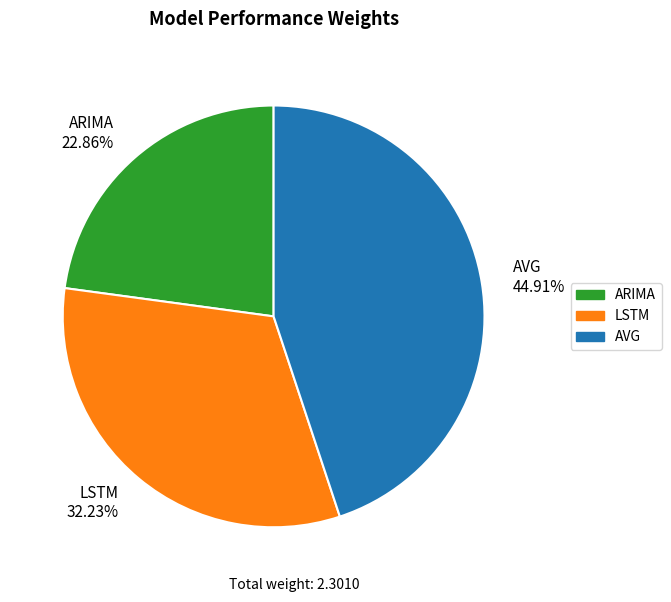

Count the number of slices in the pie.

3